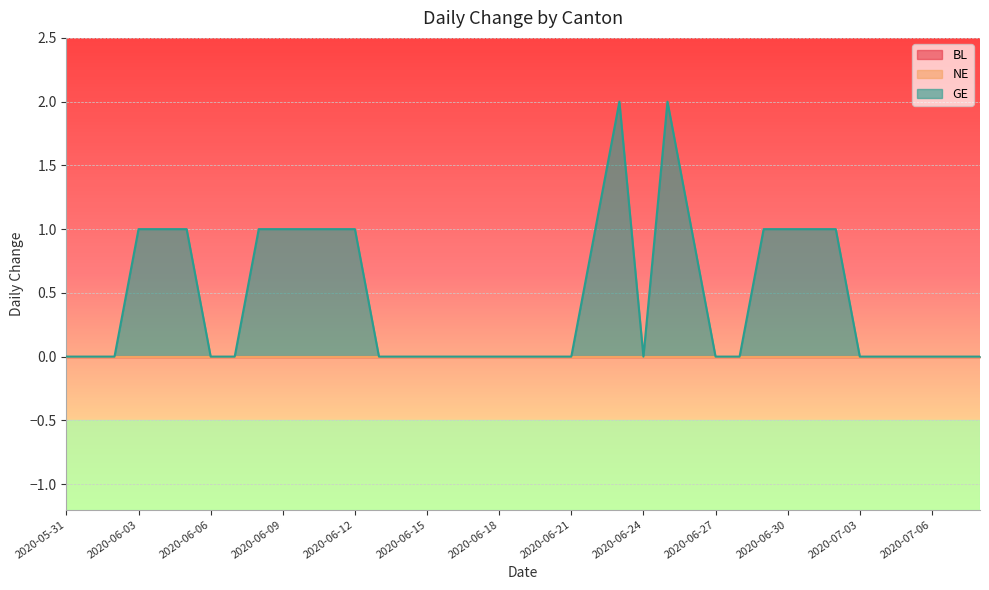

True or false: NE has more than 1 interior local peaks.

False